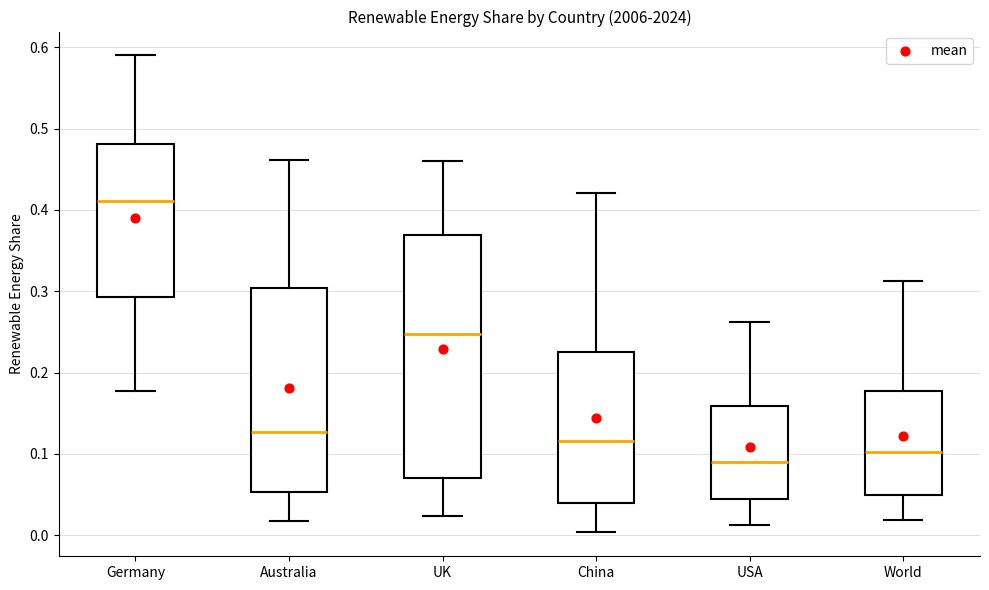

Reading left to right, transcribe this box plot: for each box, give where its median line is, the range the box spans, and where its two whiskers end, as read against the y-axis. The values are not printed on the chart, so give them approximately, as read against the axis.

Germany: median 0.41, box 0.29 to 0.48, whiskers 0.18 to 0.59
Australia: median 0.13, box 0.05 to 0.30, whiskers 0.02 to 0.46
UK: median 0.25, box 0.07 to 0.37, whiskers 0.02 to 0.46
China: median 0.12, box 0.04 to 0.22, whiskers 0.00 to 0.42
USA: median 0.09, box 0.04 to 0.16, whiskers 0.01 to 0.26
World: median 0.10, box 0.05 to 0.18, whiskers 0.02 to 0.31